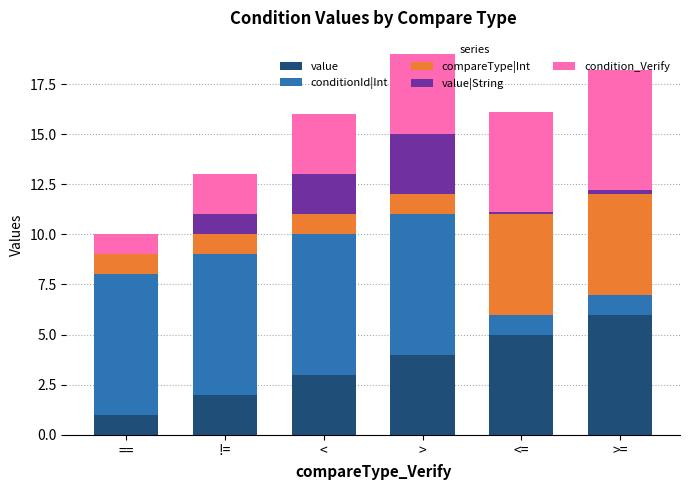

What are all the series names shown in the legend?

value, conditionId|Int, compareType|Int, value|String, condition_Verify